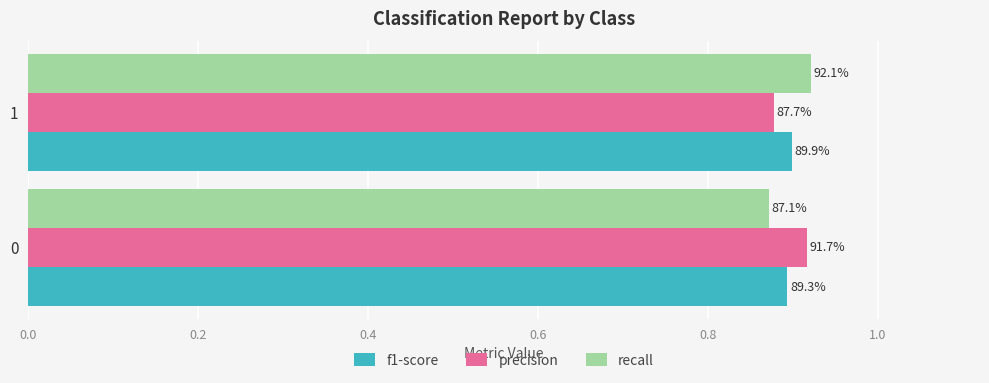

At how many categories does at least one series exceed 0?

2